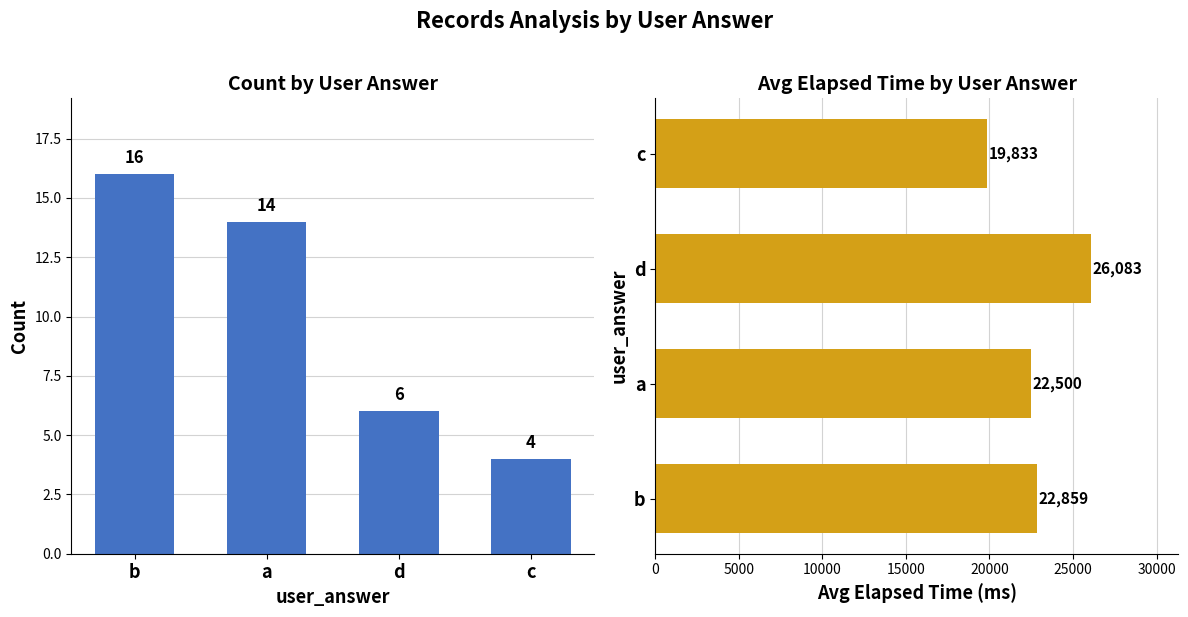

What is the lowest value of the avg_elapsed series?

19833